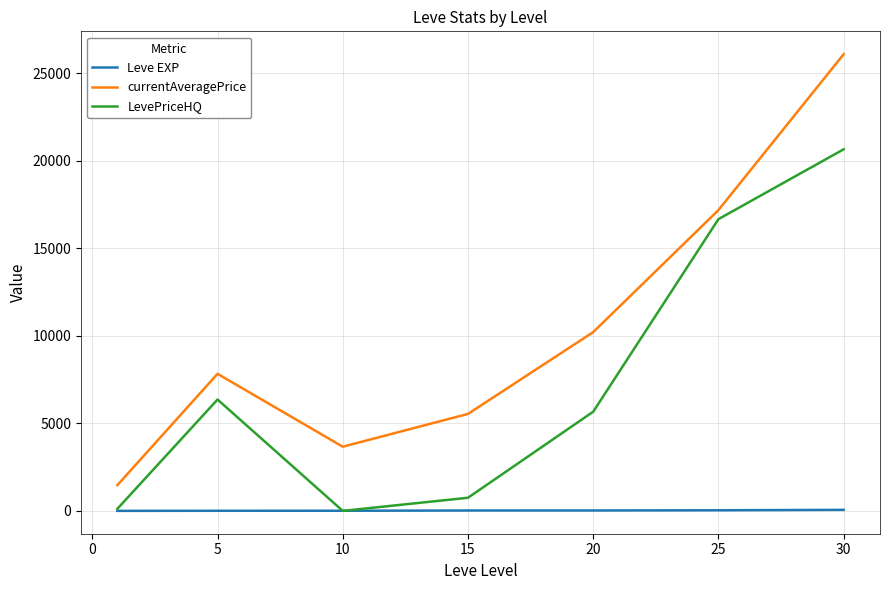

How many lines are shown in the chart?

3